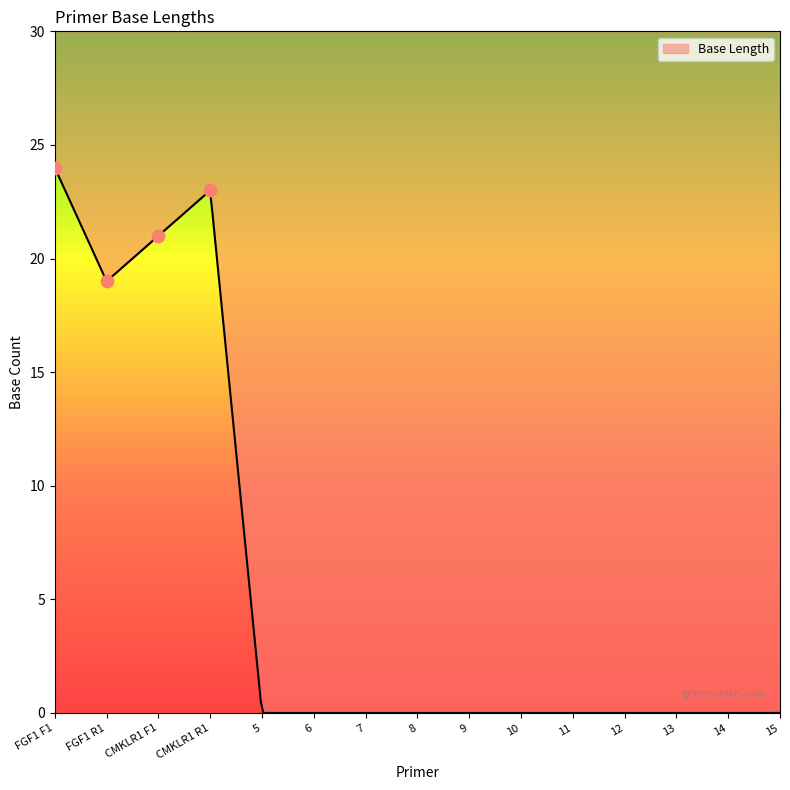

What is the change in value from FGF1 R1 to 10?

-19